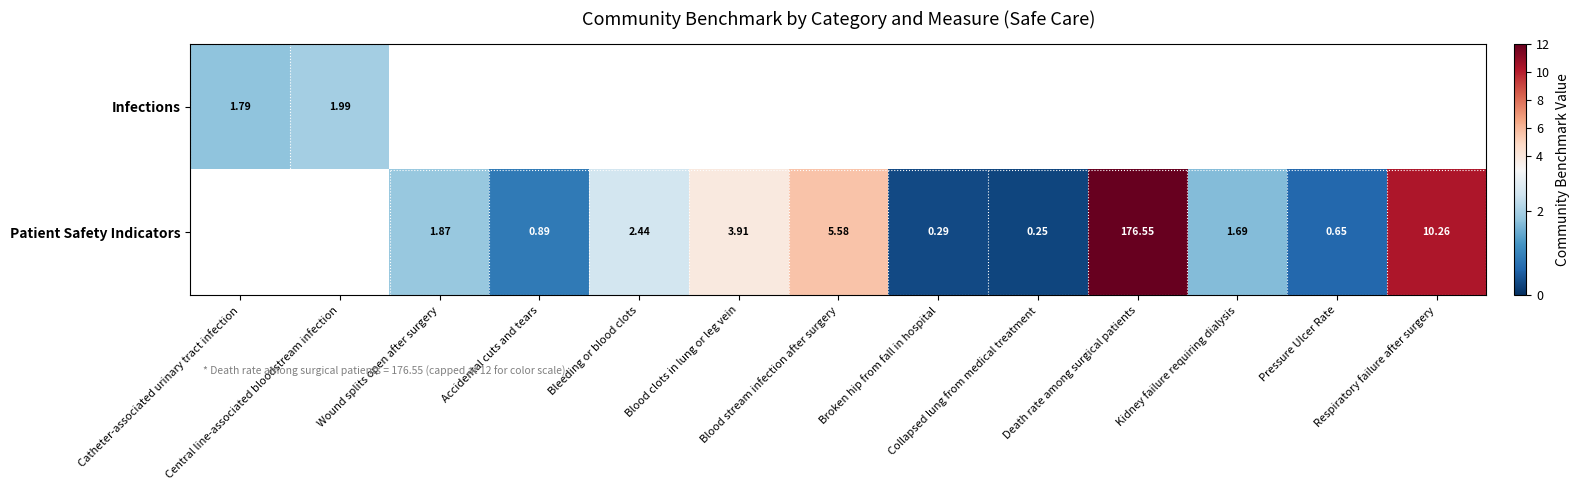

List the series in order of their peak value, lowest first.

Infections, Patient Safety Indicators